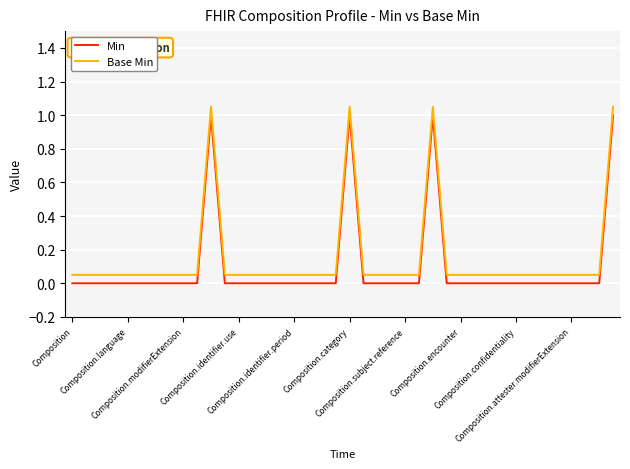

How many Min values are between 0 and 1?

40